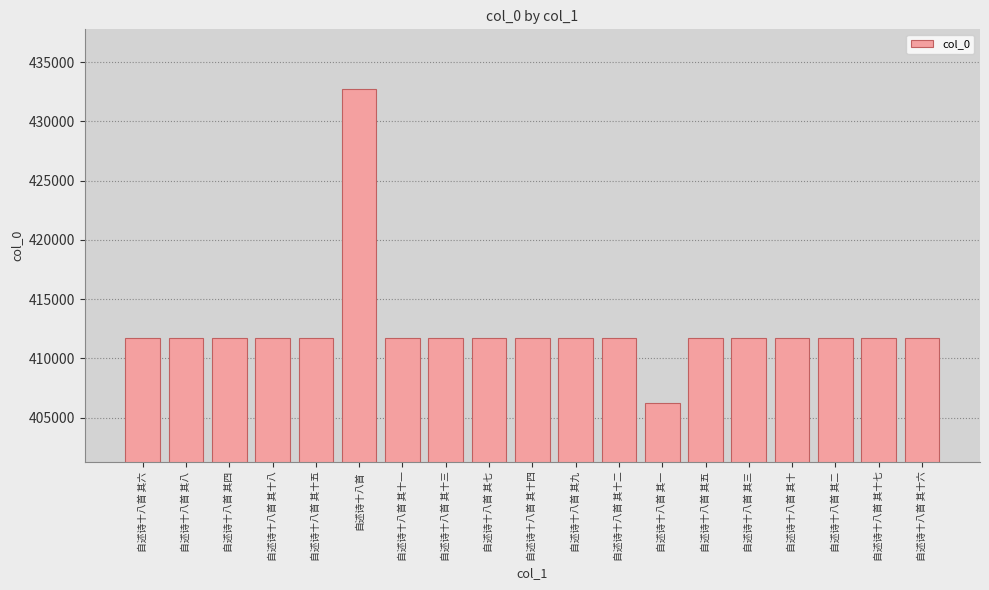

Are the bars grouped side by side (vs. stacked)?

No